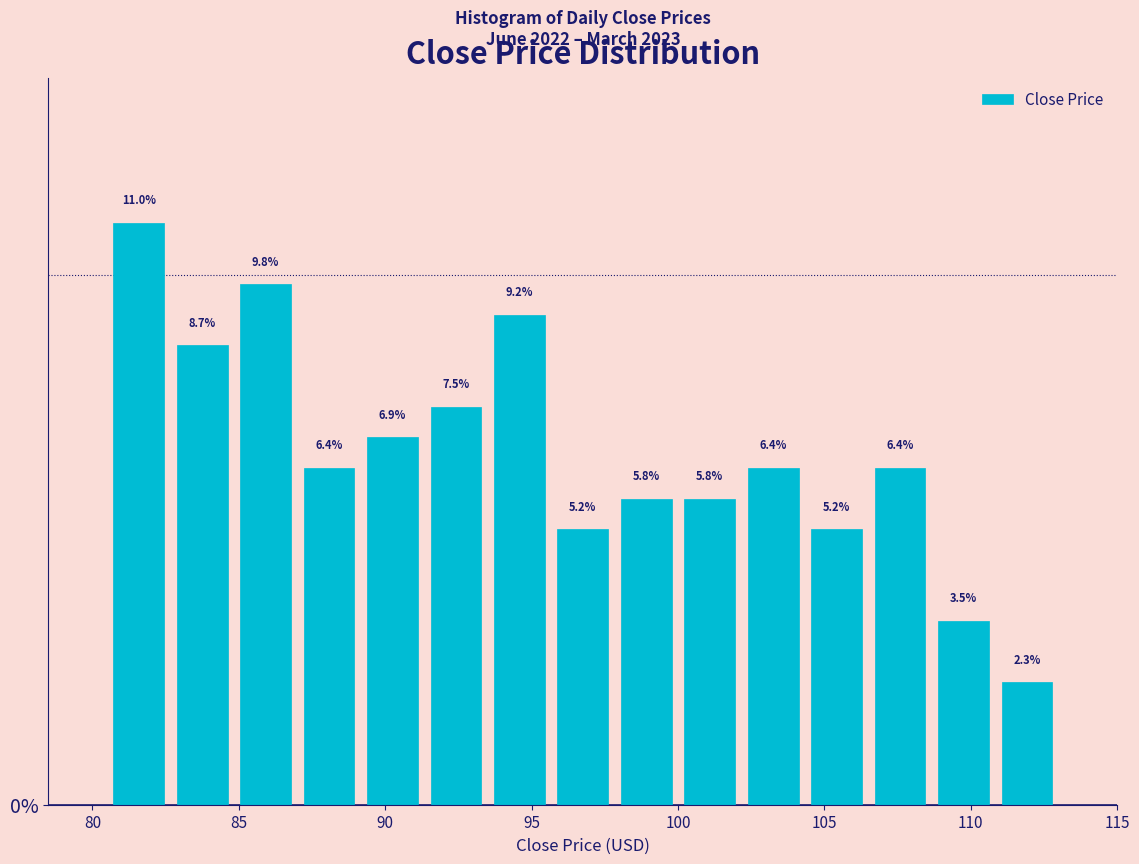

Reading left to right, list every bar in this chart as the range it spans on the x-axis followed by its height. The bar edges are not printed on the chart, so give them approximately, as read against the axis.

80.5 to 82.5: 11.0
82.5 to 85.0: 8.7
85.0 to 87.0: 9.8
87.0 to 89.0: 6.4
89.0 to 91.5: 6.9
91.5 to 93.5: 7.5
93.5 to 95.5: 9.2
95.5 to 98.0: 5.2
98.0 to 100.0: 5.8
100.0 to 102.0: 5.8
102.0 to 104.5: 6.4
104.5 to 106.5: 5.2
106.5 to 108.5: 6.4
108.5 to 111.0: 3.5
111.0 to 113.0: 2.3